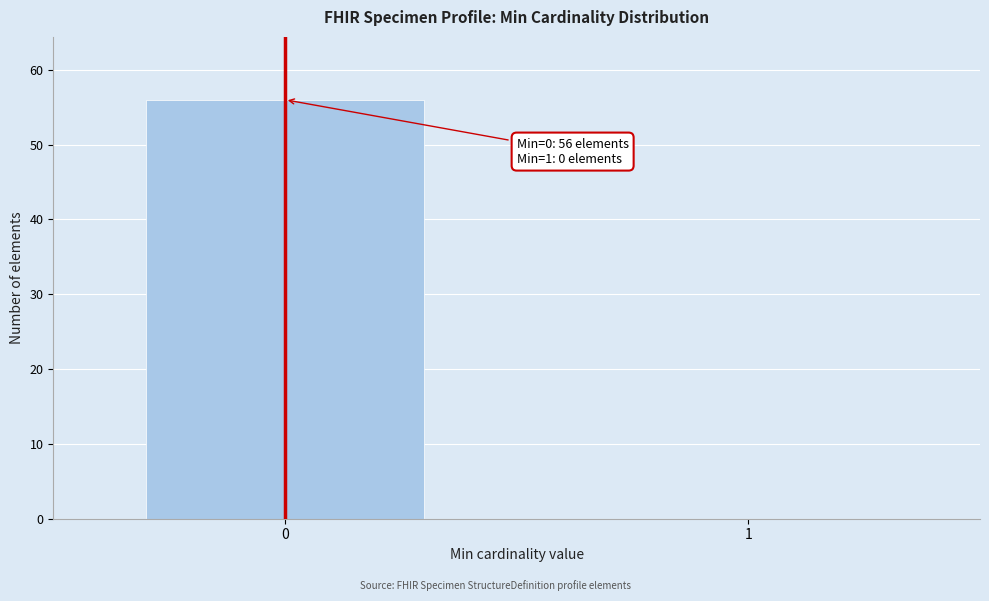

What is the maximum value shown in the chart?

56